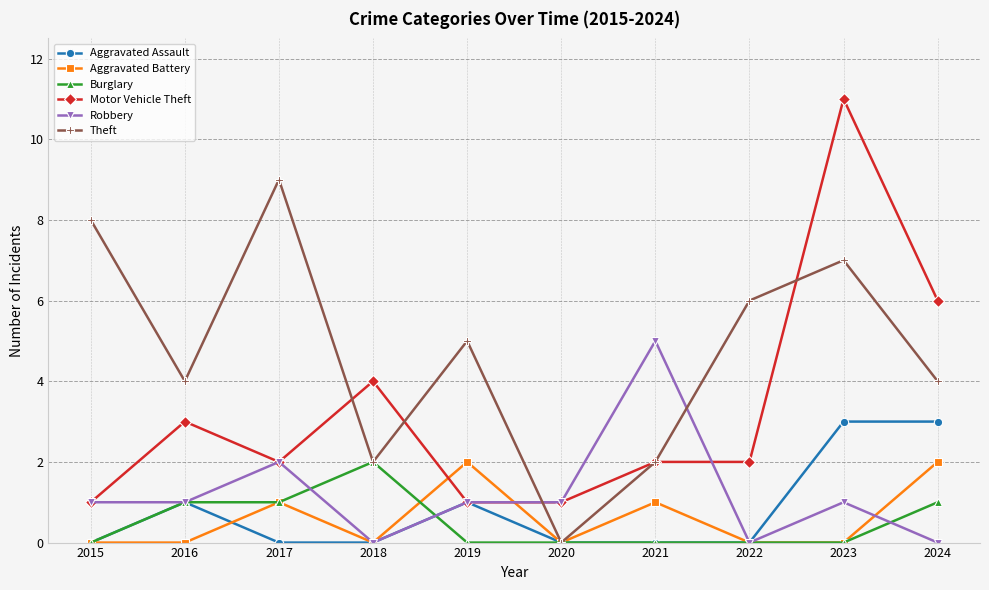

At which category is the sum across all series the highest?

2023